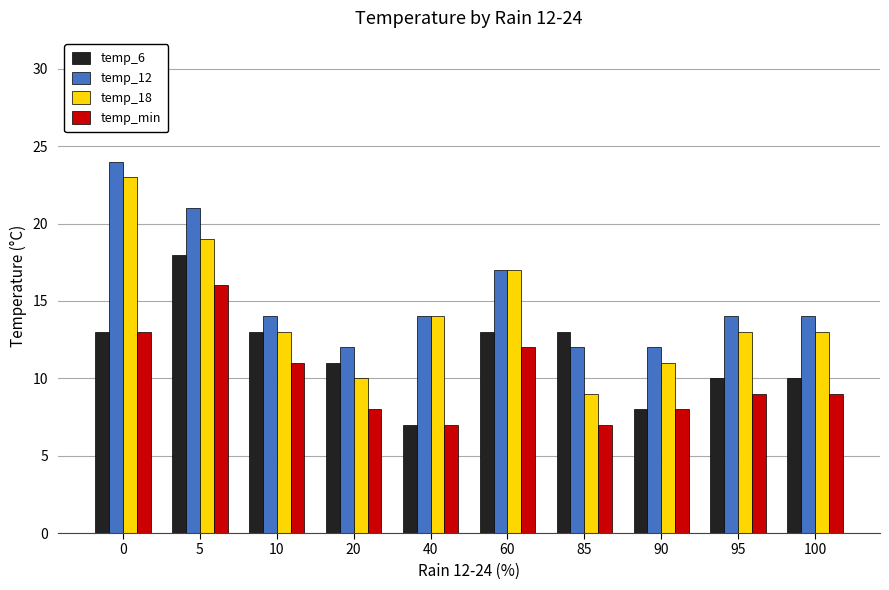

Is the value of temp_6 at 5 greater than the value of temp_12 at 40?

Yes